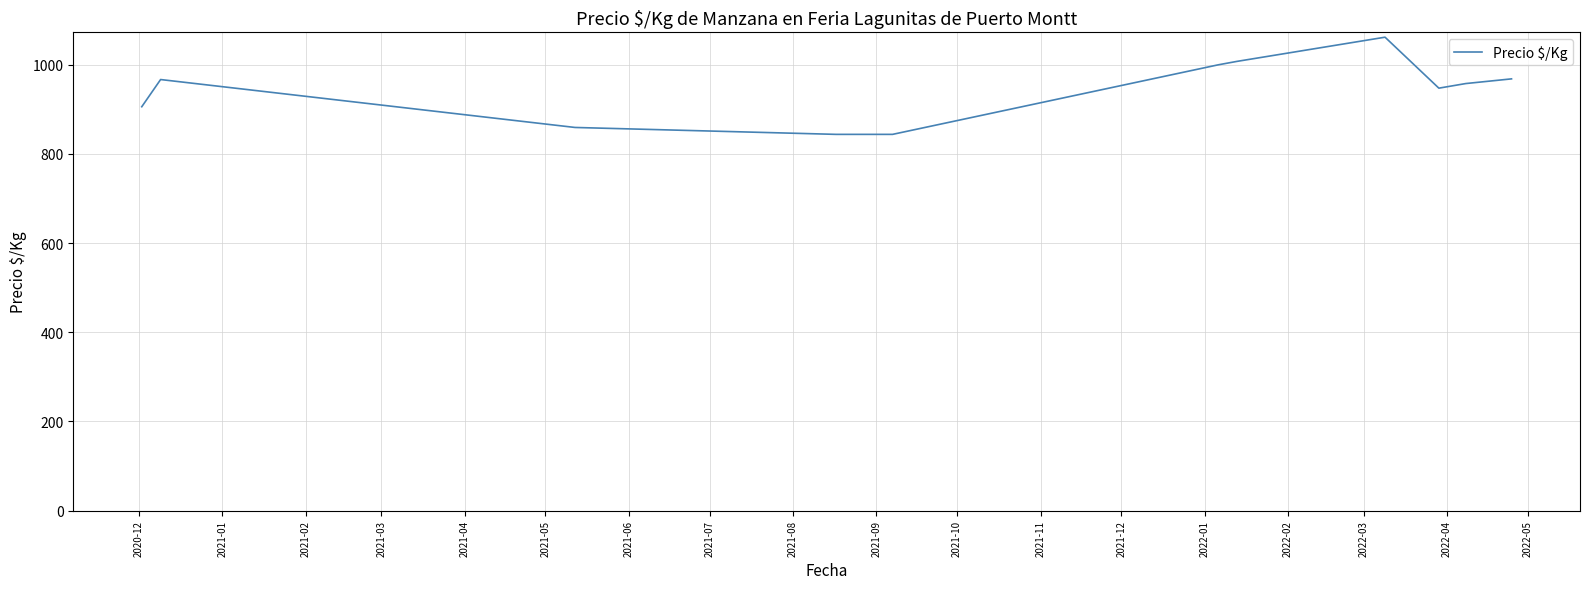

What is the smallest value displayed?

844.0